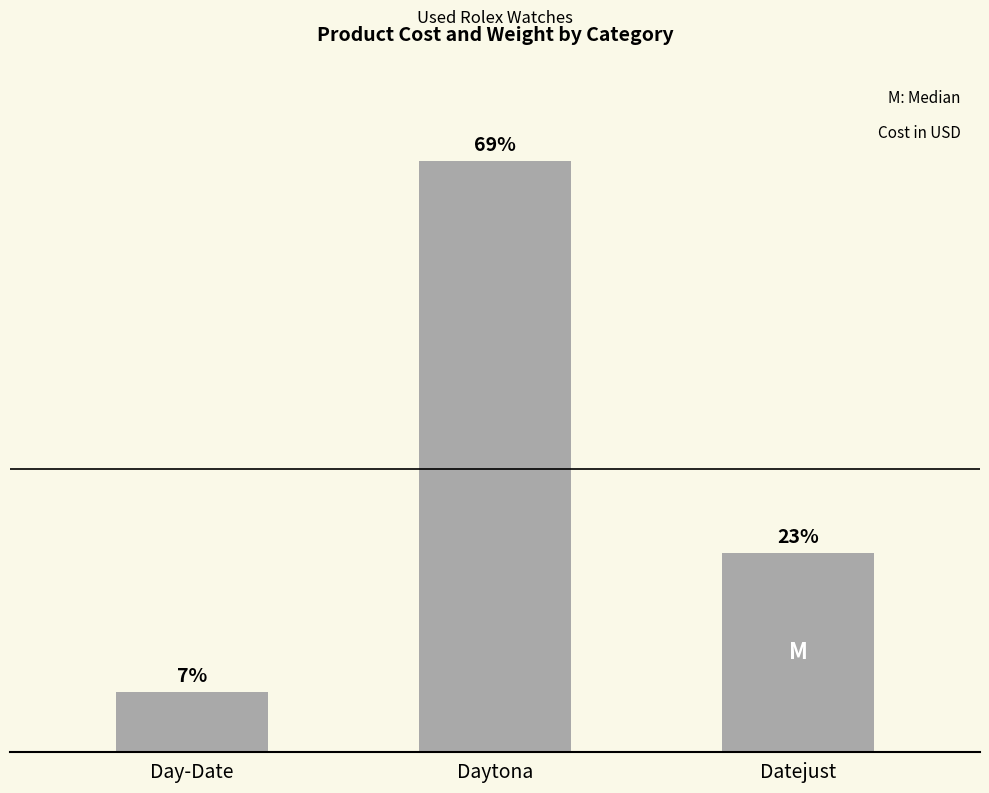

Where does the data first go above 55000?

Daytona